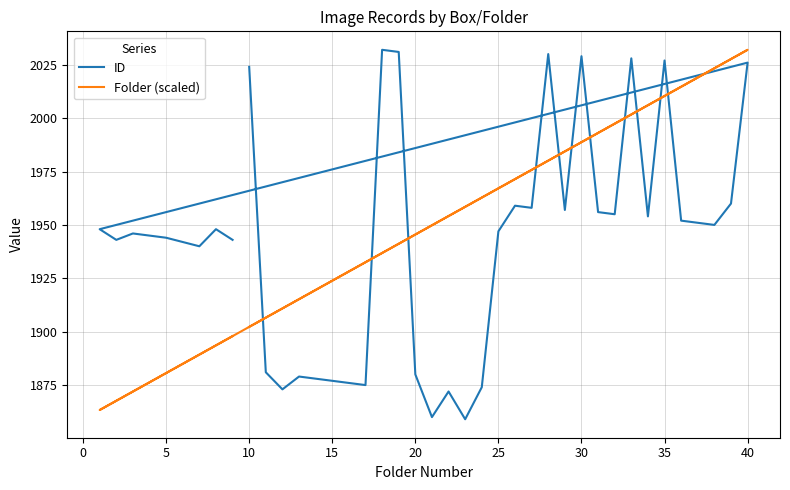

Which series has the largest total across all categories?

Folder (scaled)